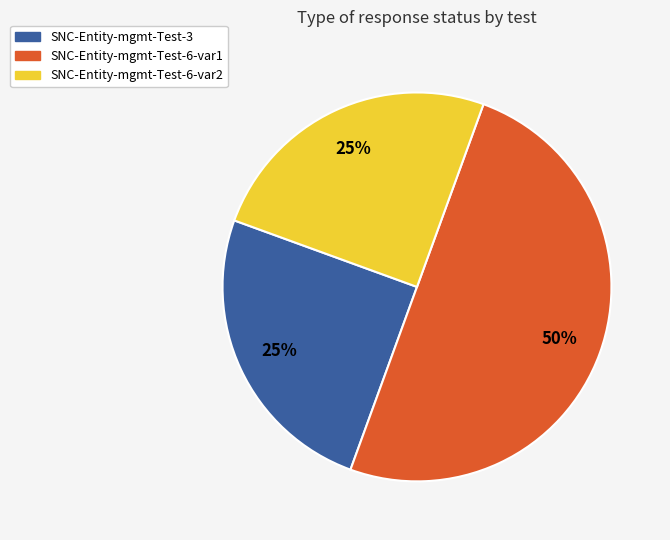

To the nearest percent, what is the combined percentage of SNC-Entity-mgmt-Test-6-var1 and SNC-Entity-mgmt-Test-3?

75%